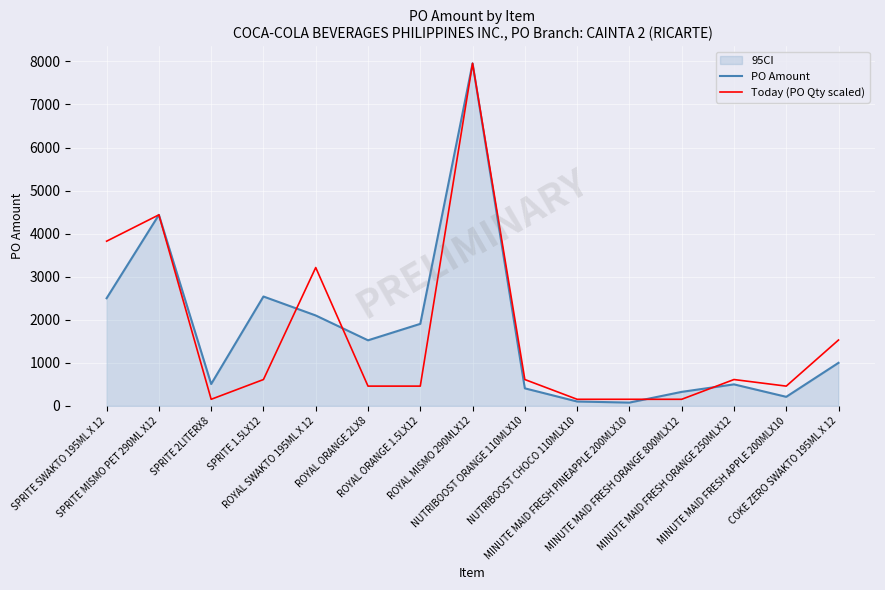

What is the label of the 15th point from the right?

SPRITE SWAKTO 195ML X 12